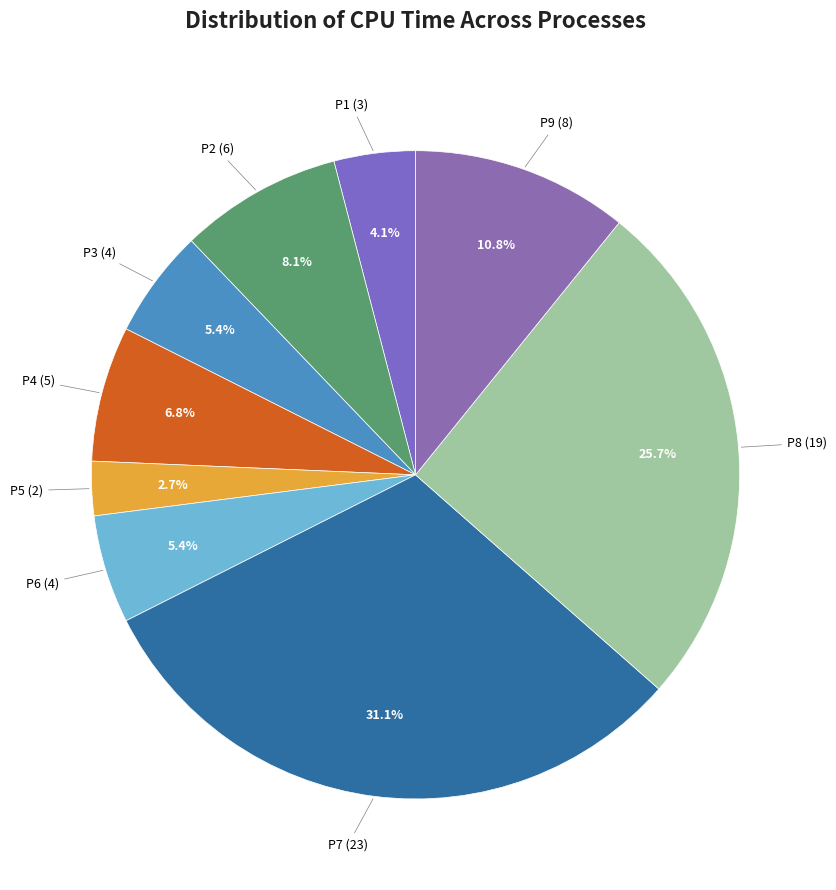

How many segments does this pie chart have?

9